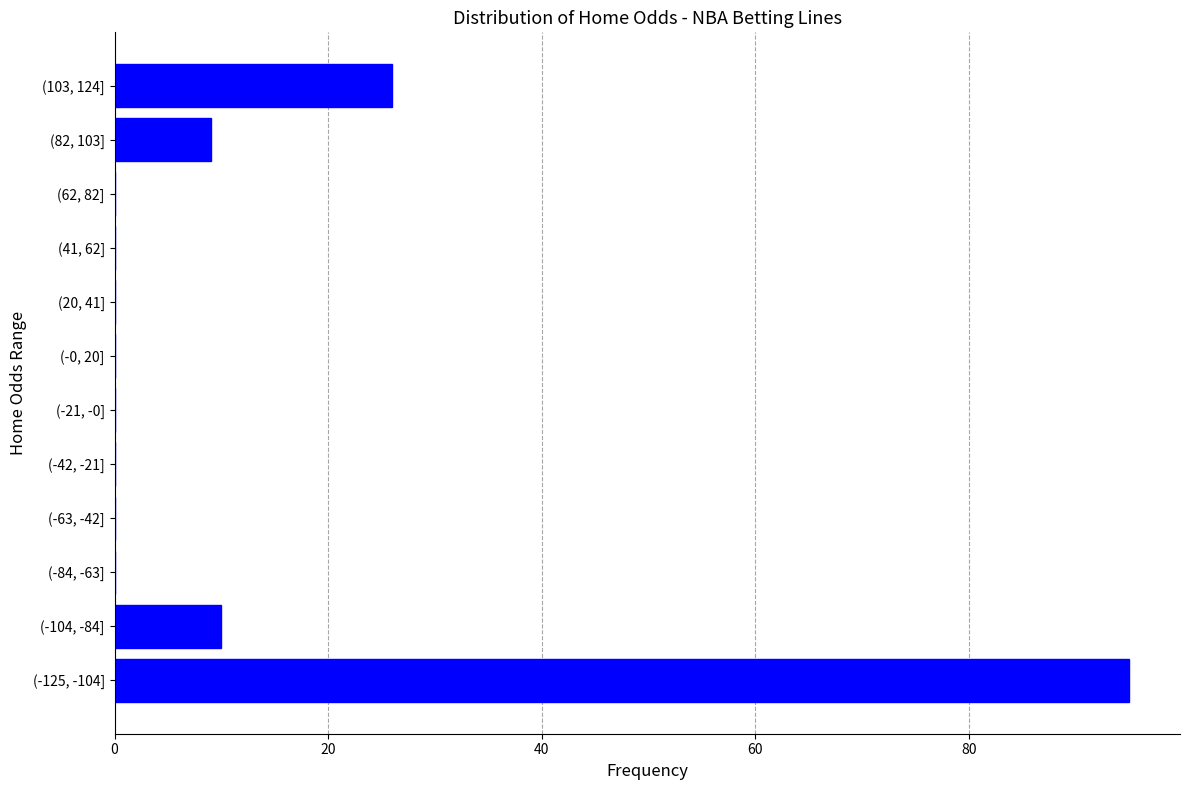

Reading bottom to top, what are all the values shown in this chart?

(-125, -104]=95	(-104, -84]=10	(-84, -63]=0	(-63, -42]=0	(-42, -21]=0	(-21, -0]=0	(-0, 20]=0	(20, 41]=0	(41, 62]=0	(62, 82]=0	(82, 103]=9	(103, 124]=26